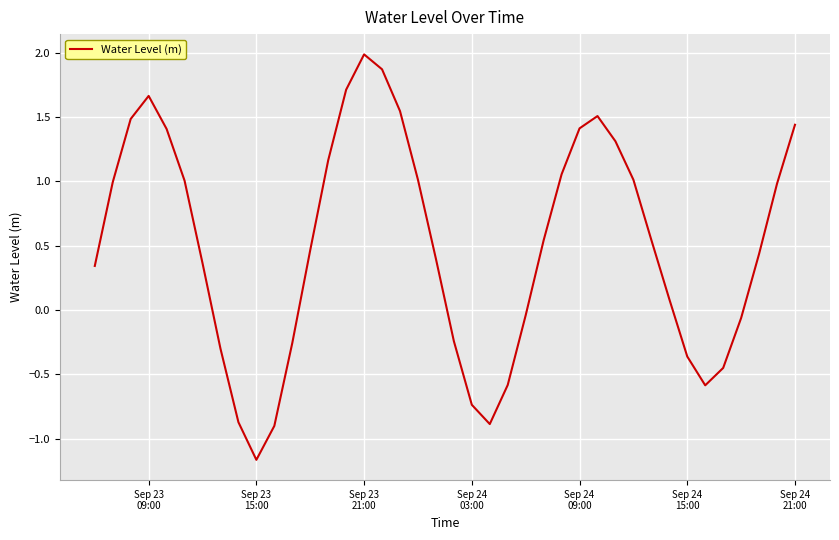

What is the smallest value displayed?

-1.2